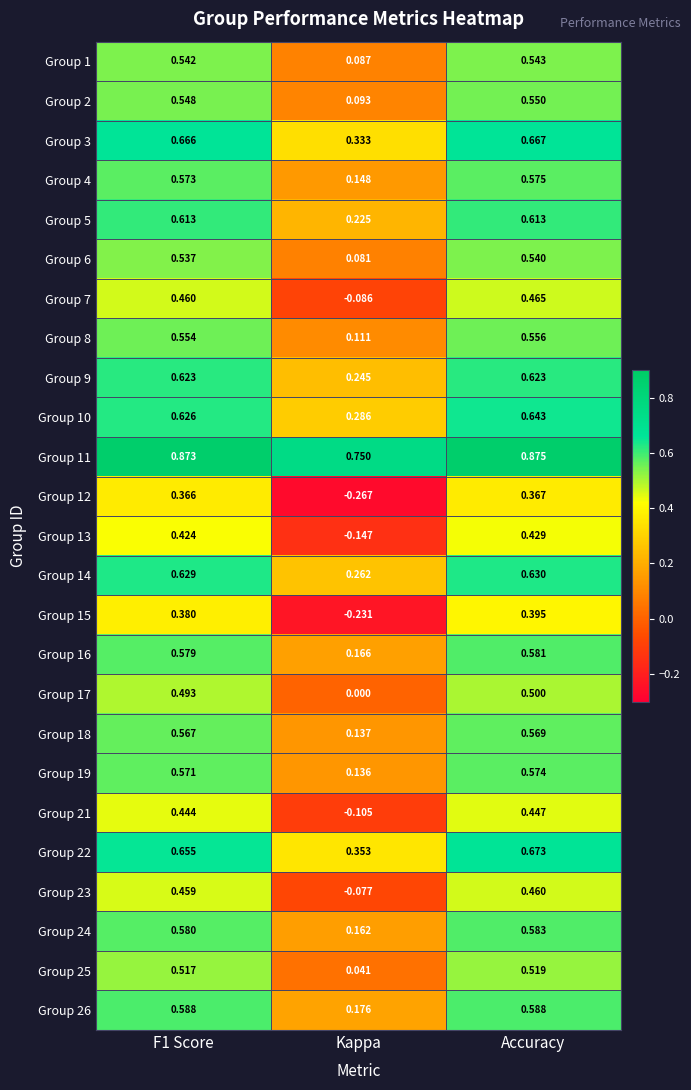

Which category has the lowest value in the Group 23 series?

Kappa